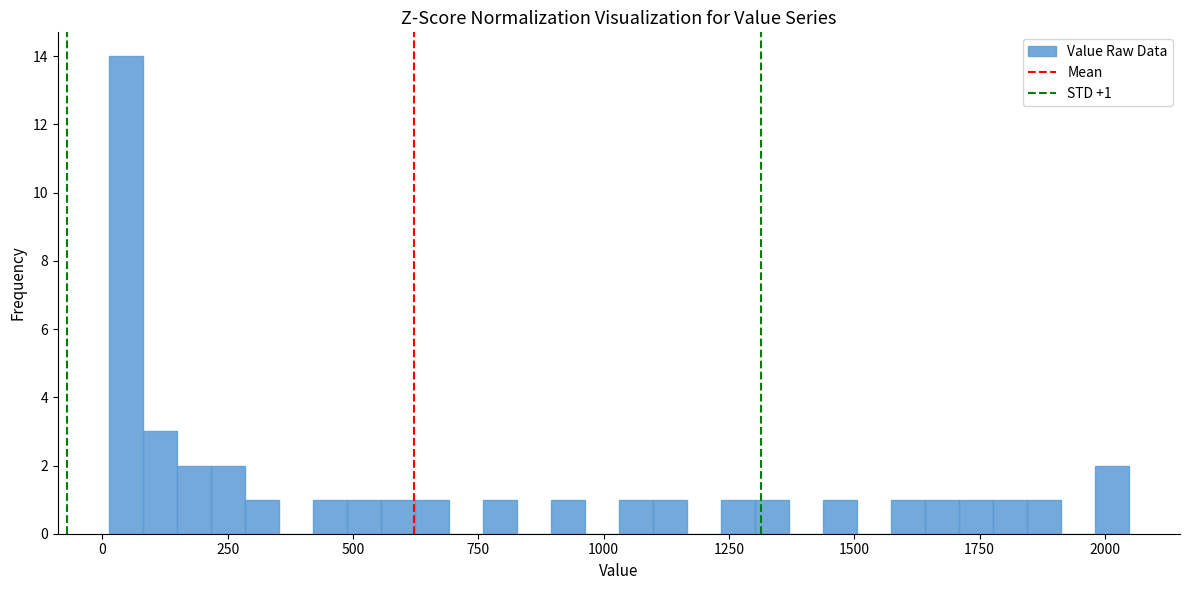

Read against the x-axis, roughly where is the centre of the tallest bar?

50